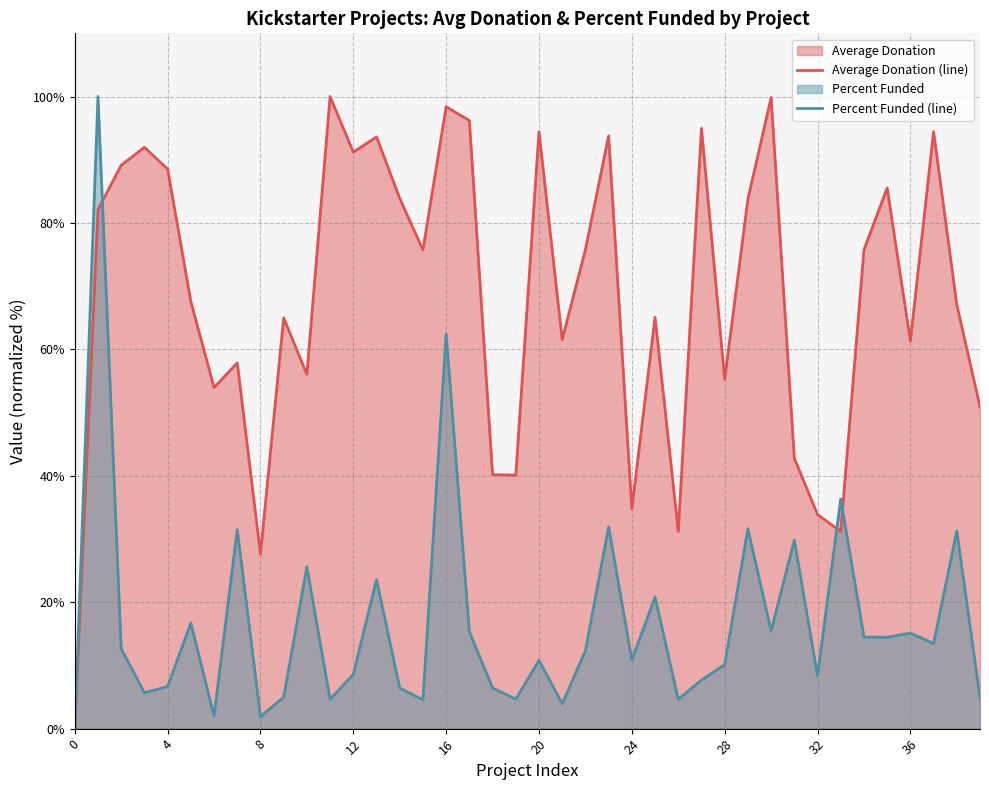

At how many categories does at least one series exceed 98?

4